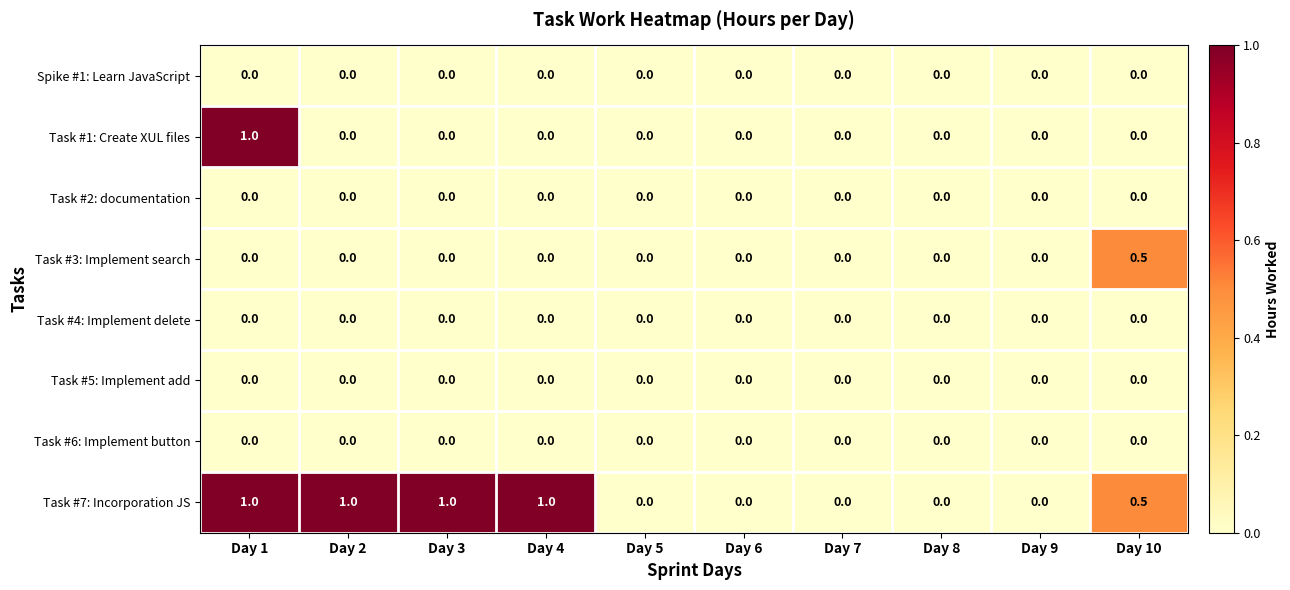

The value of Spike #1: Learn JavaScript at Day 5 is 0.0. True or false?

True